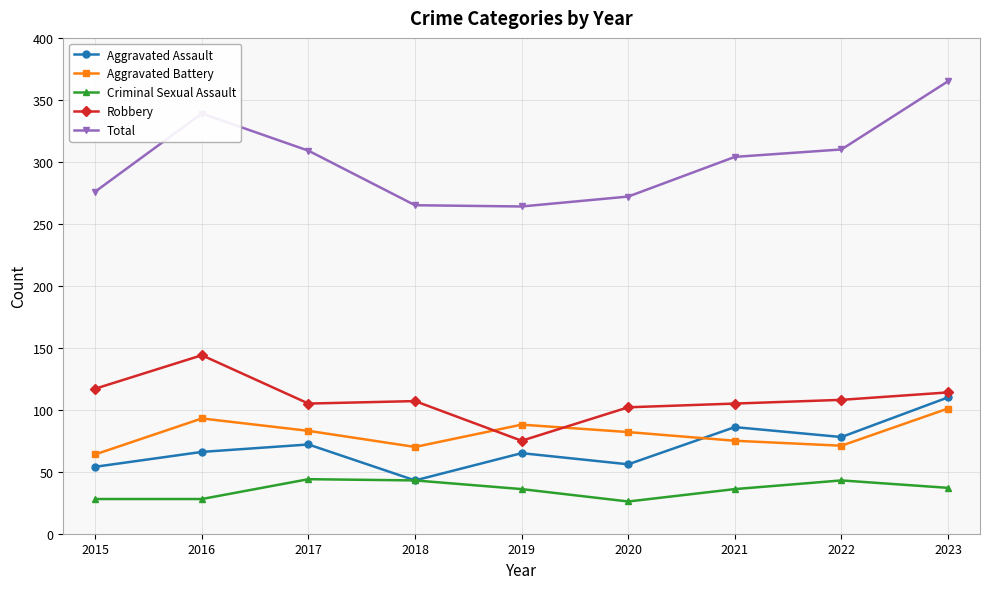

True or false: Robbery and Criminal Sexual Assault cross at least once.

False